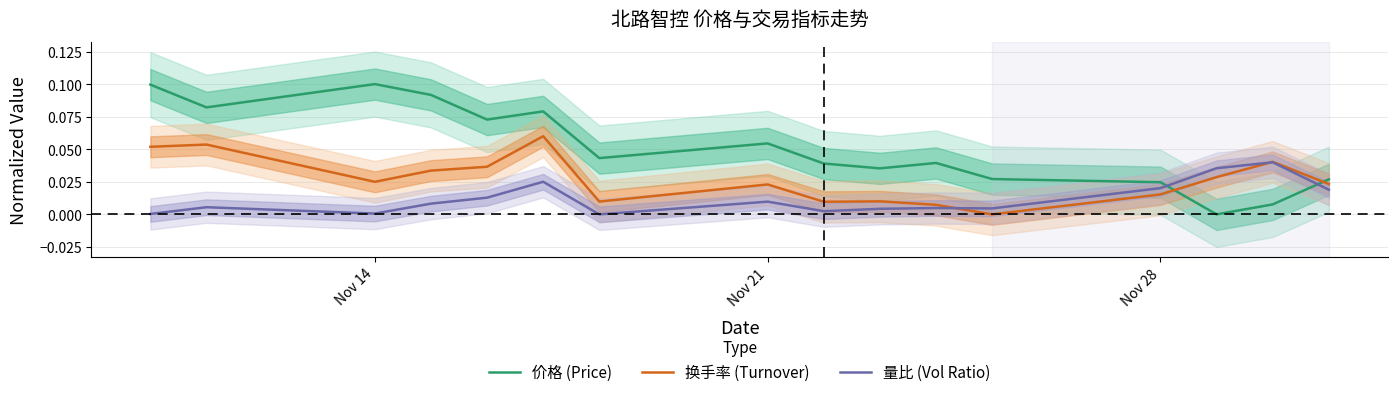

After their last crossing, which series has the higher values: 换手率 (Turnover) or 价格 (Price)?

价格 (Price)